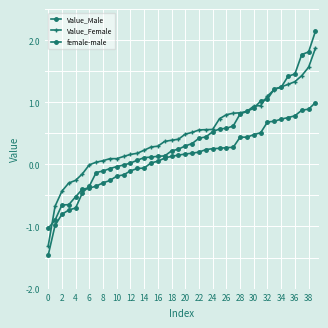

After their last crossing, which series has the higher values: female-male or Value_Female?

Value_Female